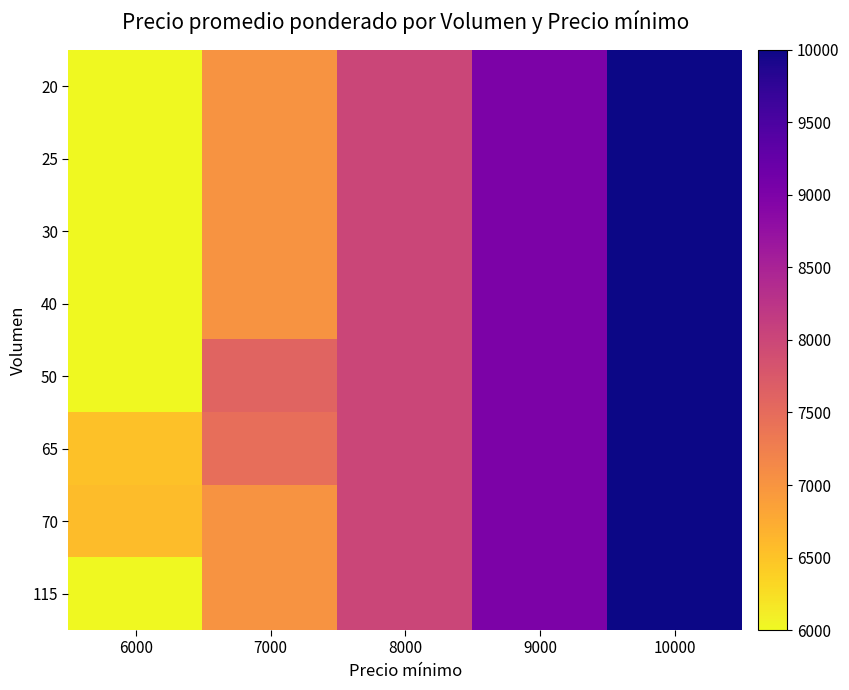

At which category does the chart reach its peak across all series?

10000